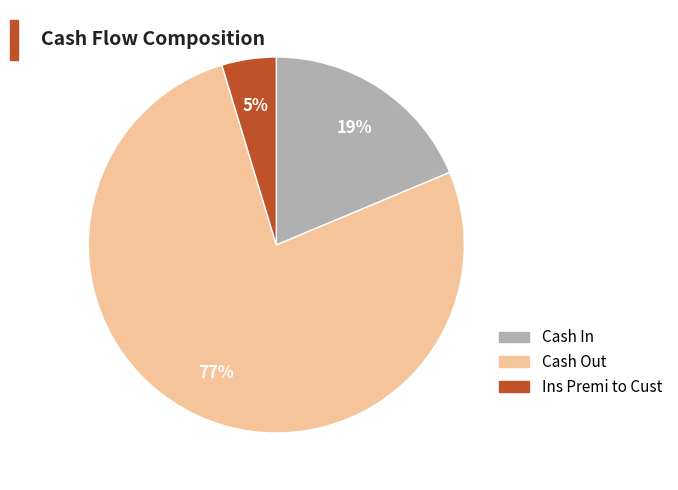

Combined, do Cash In and Cash Out account for over 50%?

Yes